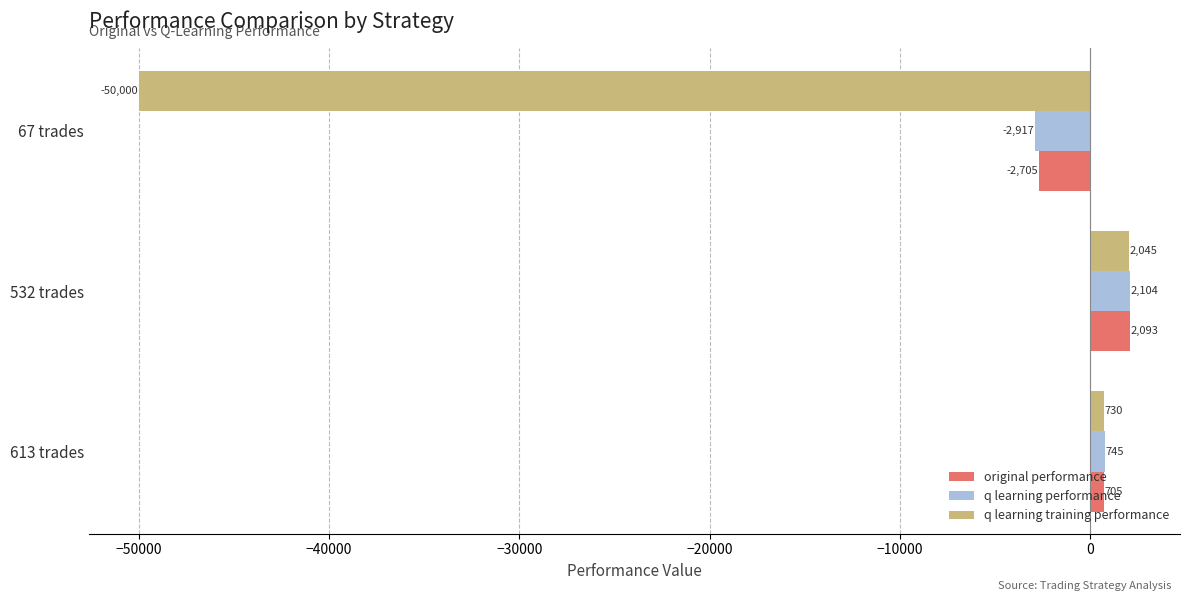

How many negative values does the q learning training performance series have?

1